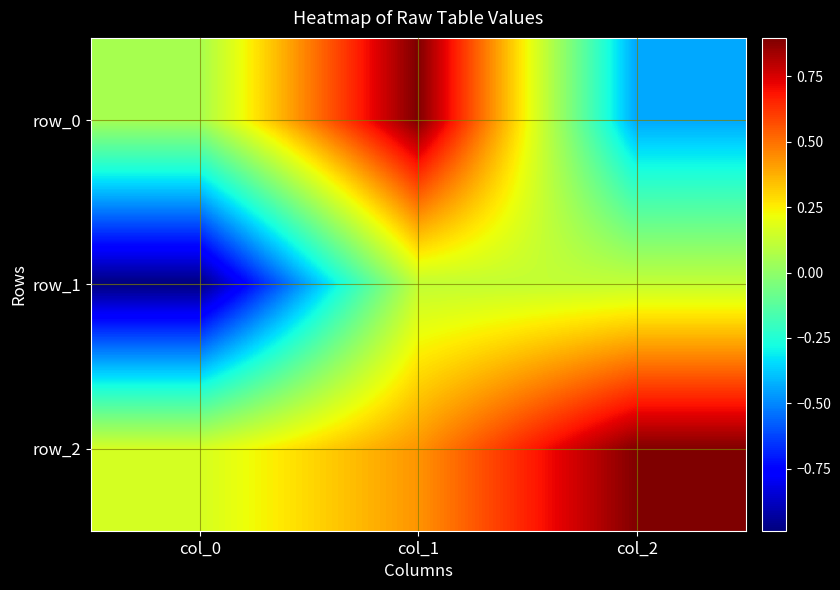

True or false: row_1 has a value of 0.0 at col_1.

False